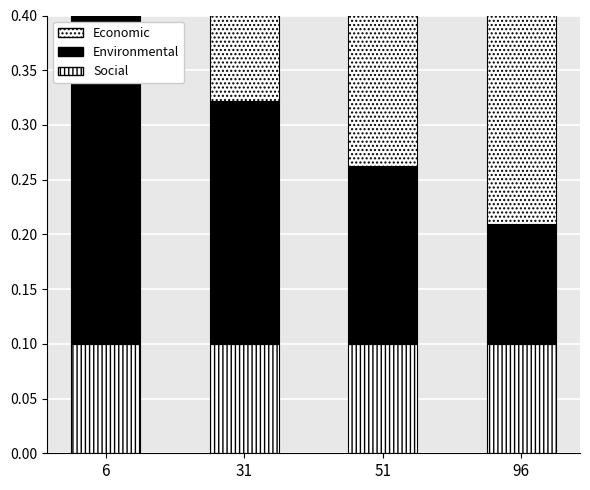

List the series in order of their peak value, lowest first.

Social, Environmental, Economic